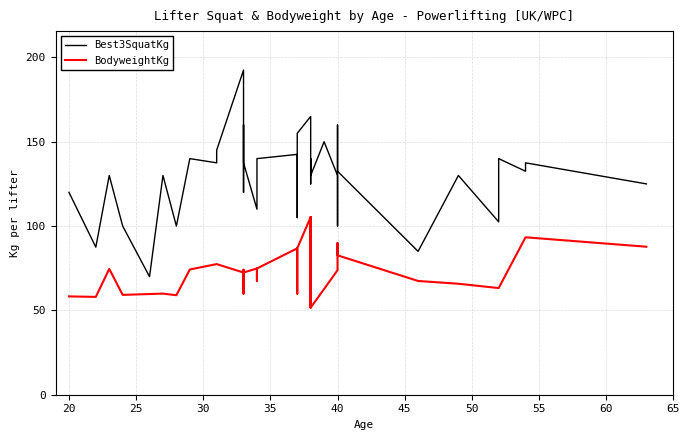

Is the value of Best3SquatKg at 15 greater than the value of BodyweightKg at 45?

Yes